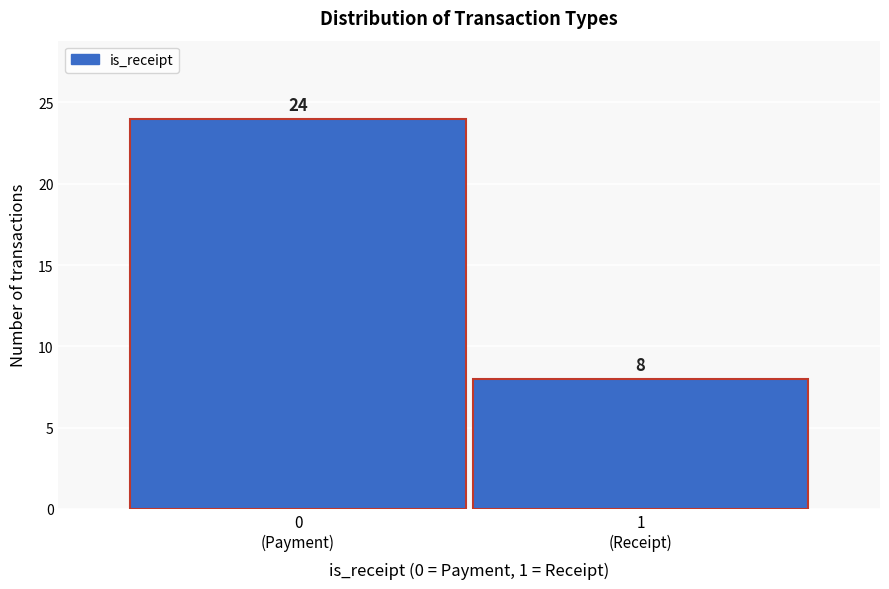

Reading right to left, what are all the values shown in this chart?

8	24